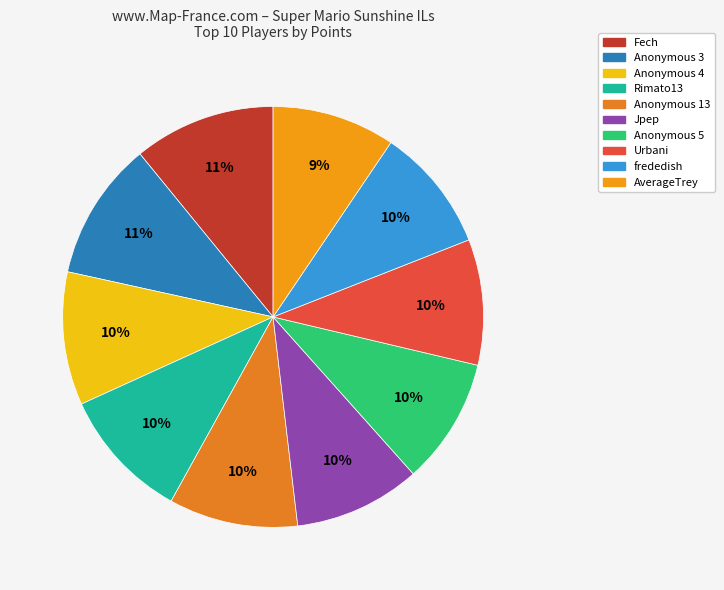

How many slices are in this pie chart?

10